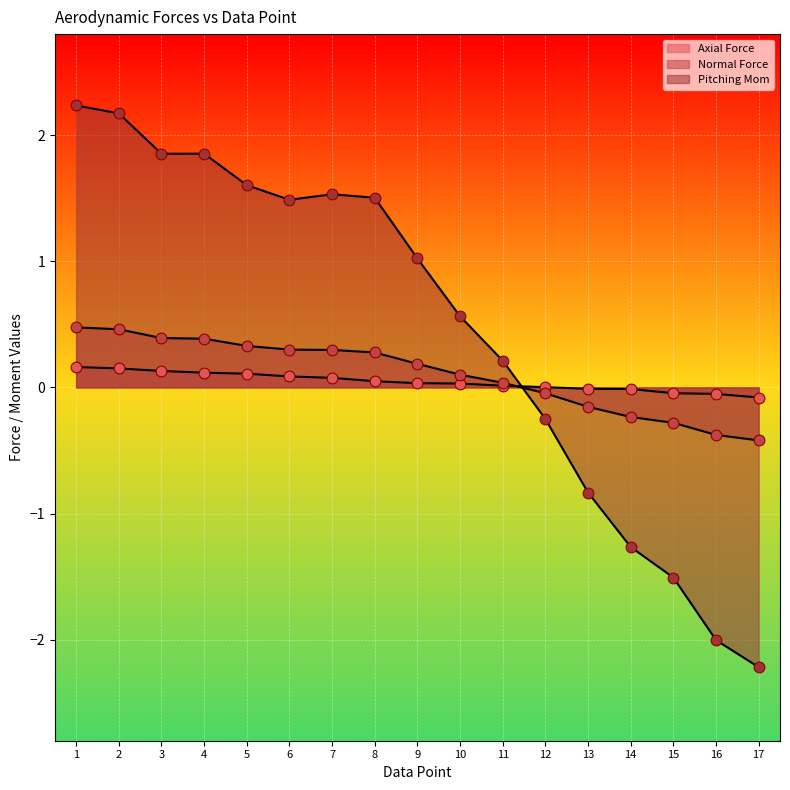

Is the value of Normal Force at 8 greater than the value of Axial Force at 15?

Yes